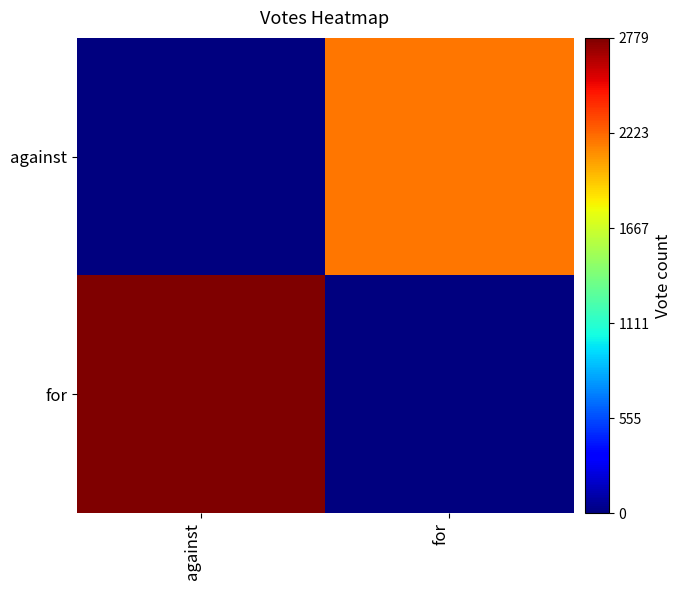

Reading left to right, transcribe all the data shown in this chart.

against: against=0	for=2176
for: against=2779	for=0